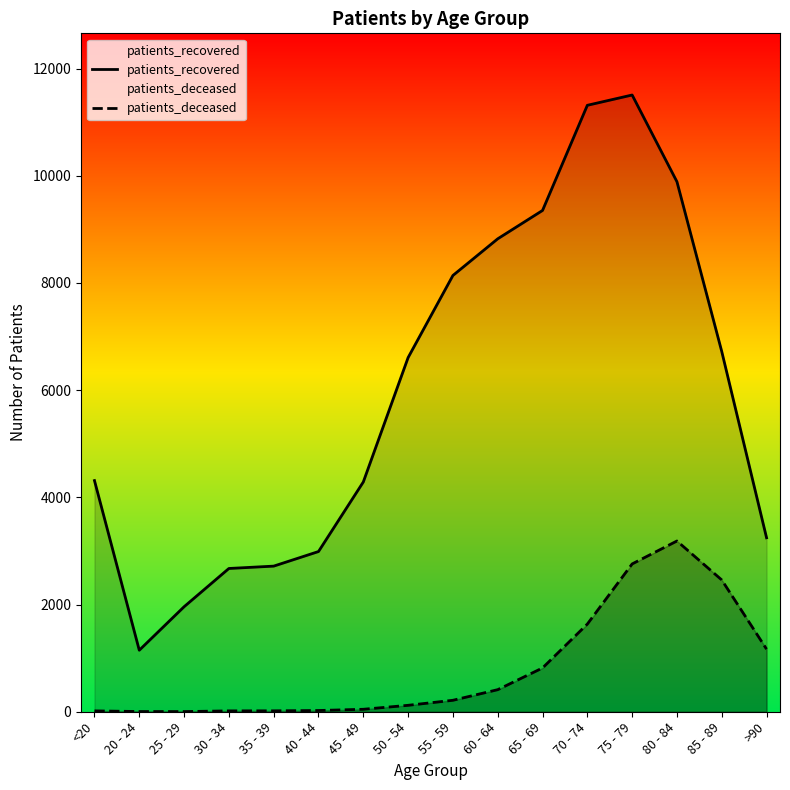

Does the chart have visible grid lines?

No